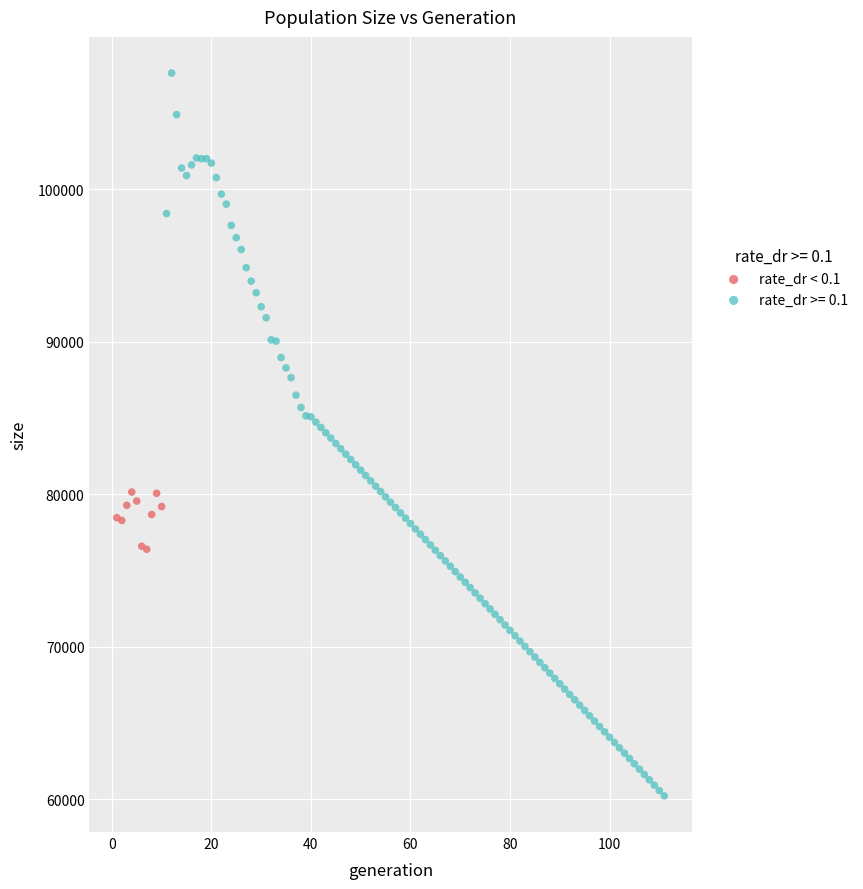

Which series reaches the maximum Y coordinate?

rate_dr >= 0.1